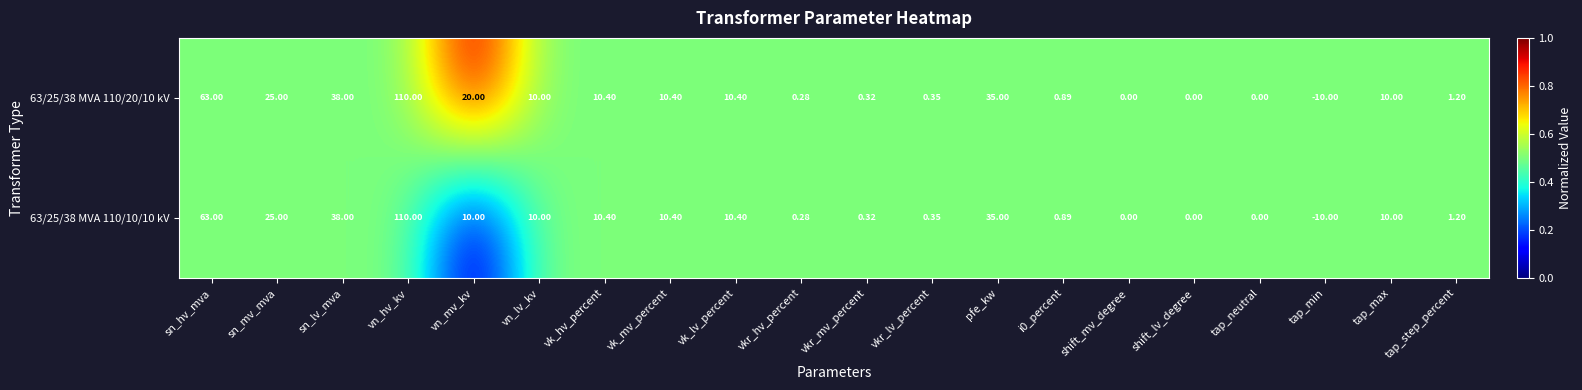

At which label does 63/25/38 MVA 110/10/10 kV first exceed 10?

sn_hv_mva